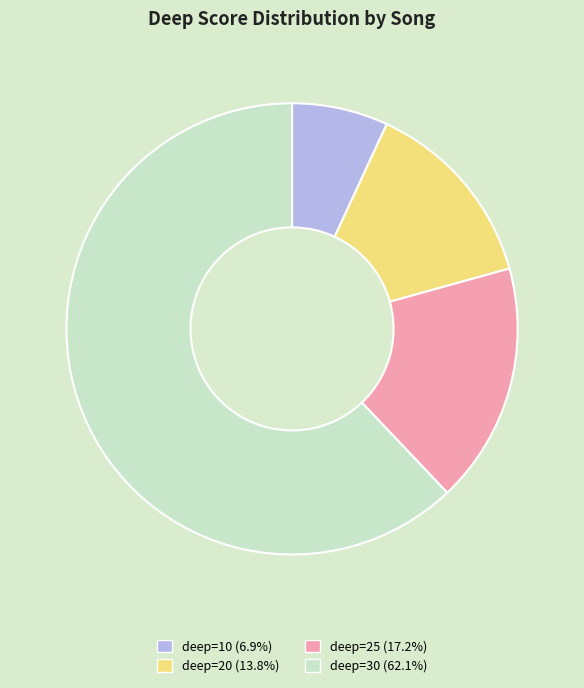

Is there any slice that represents more than half of the pie?

Yes